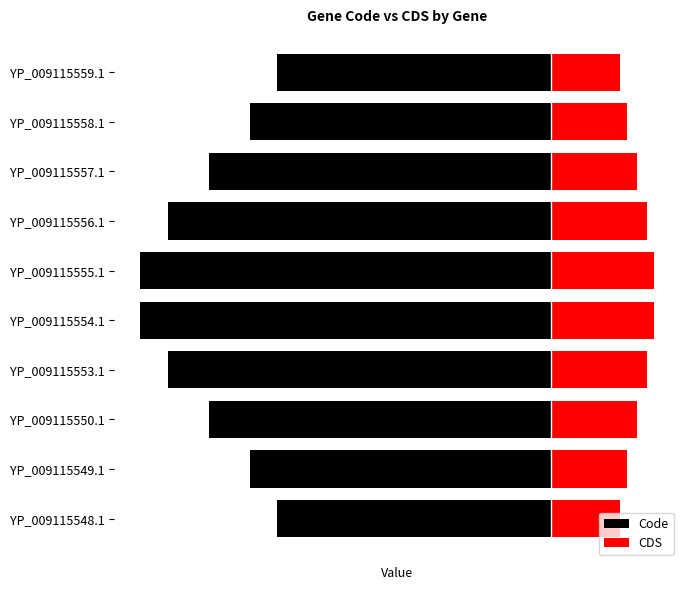

What is the highest value of the CDS series?

1.5